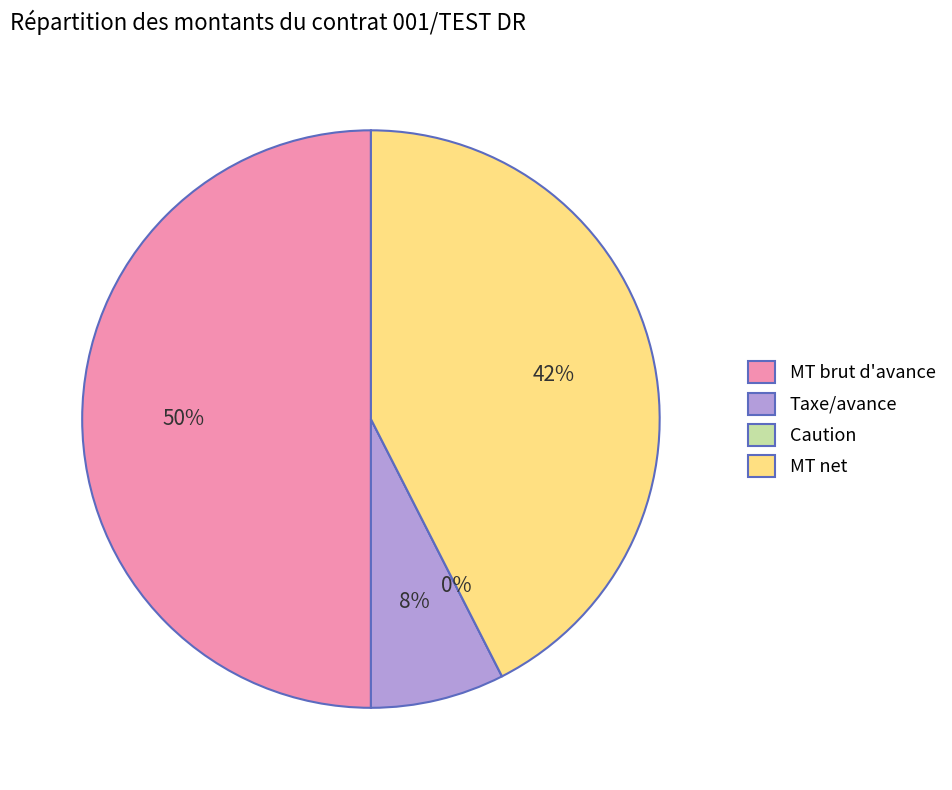

How many segments does this pie chart have?

4